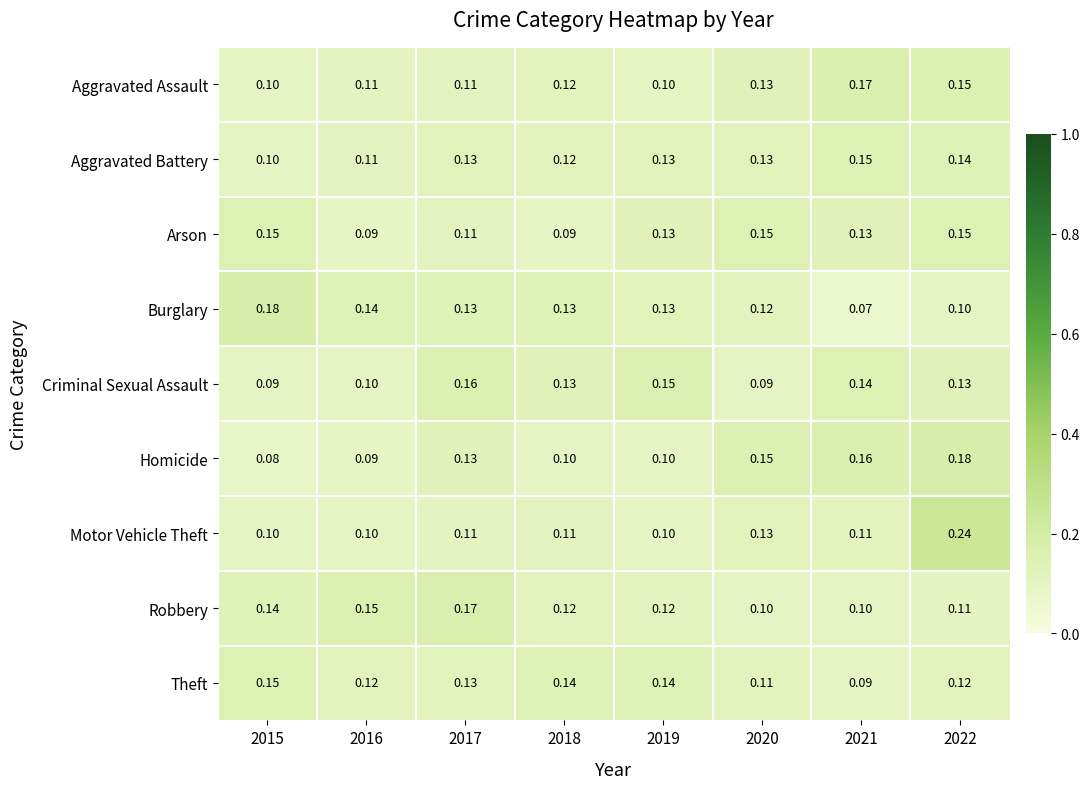

Is the value of Burglary at 2021 greater than the value of Aggravated Battery at 2015?

No